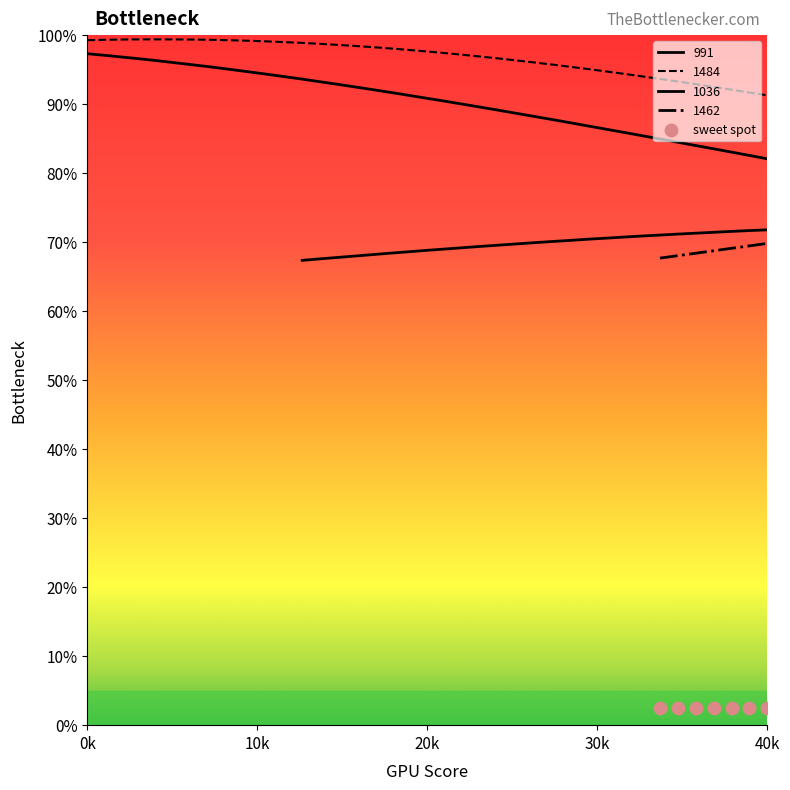

Is the value of 1484 at 29 greater than the value of 1462 at 32?

Yes